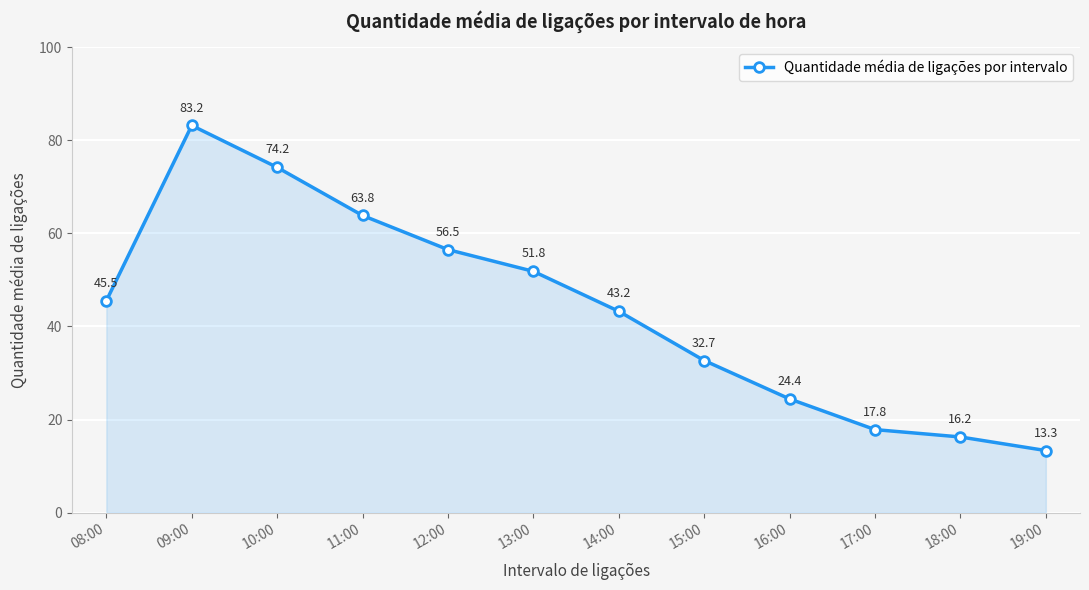

What is the value of the 6th point from the left?

51.8